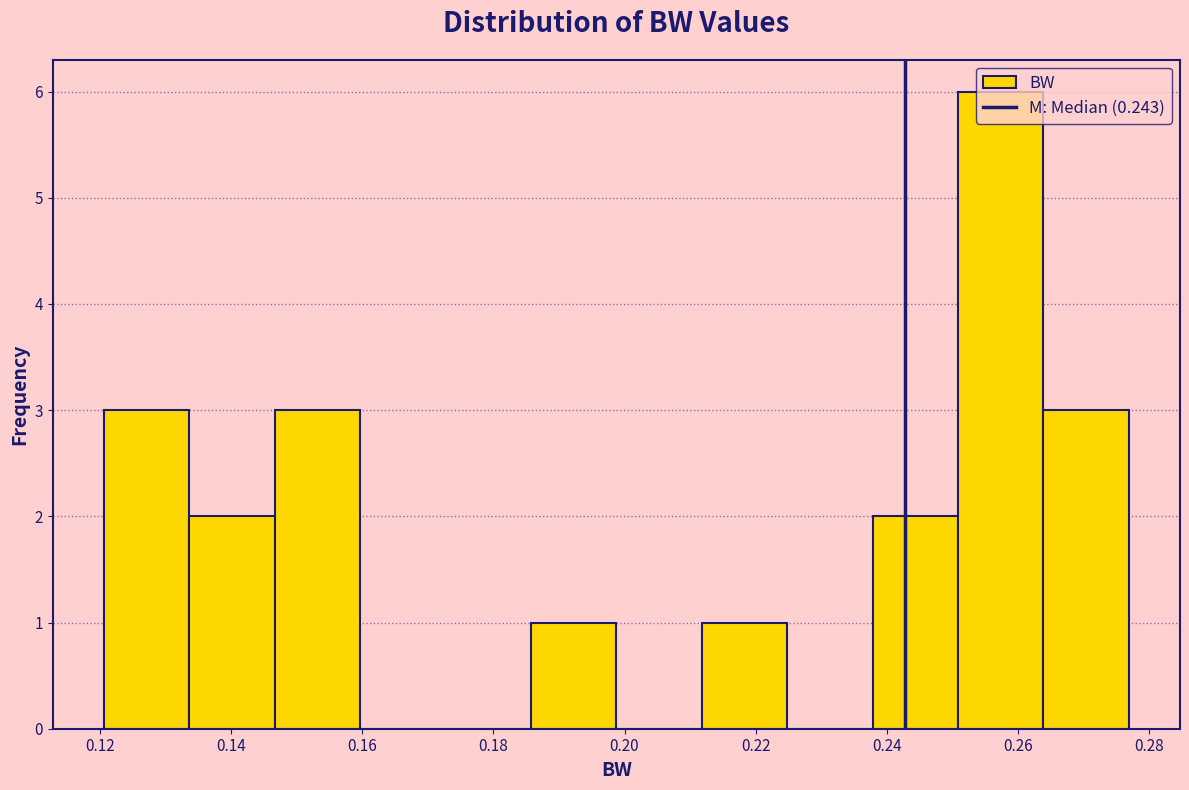

Reading left to right, list every bar in this chart as the range it spans on the x-axis followed by its height. Neither the bar edges nor the heights are printed on the chart, so give them approximately, as read against the axes.

0.120 to 0.134: 3
0.134 to 0.146: 2
0.146 to 0.160: 3
0.160 to 0.172: 0
0.172 to 0.186: 0
0.186 to 0.198: 1
0.198 to 0.212: 0
0.212 to 0.224: 1
0.224 to 0.238: 0
0.238 to 0.250: 2
0.250 to 0.264: 6
0.264 to 0.276: 3